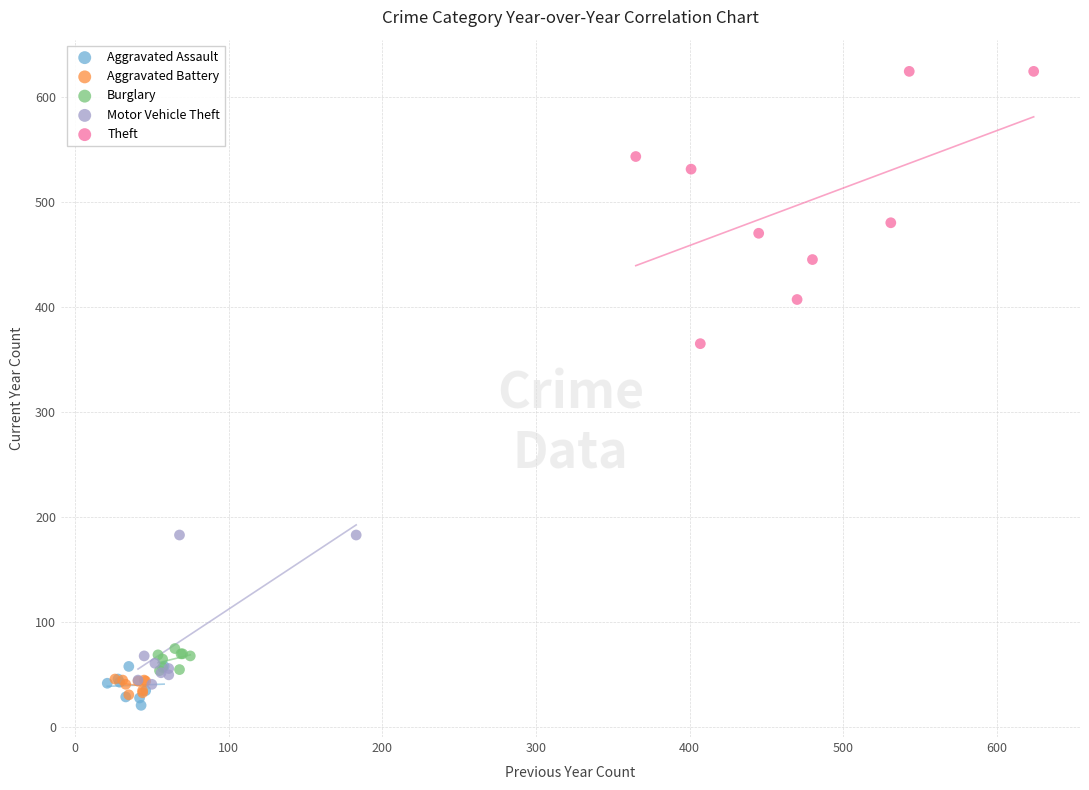

Which series contains the highest Y value?

Theft